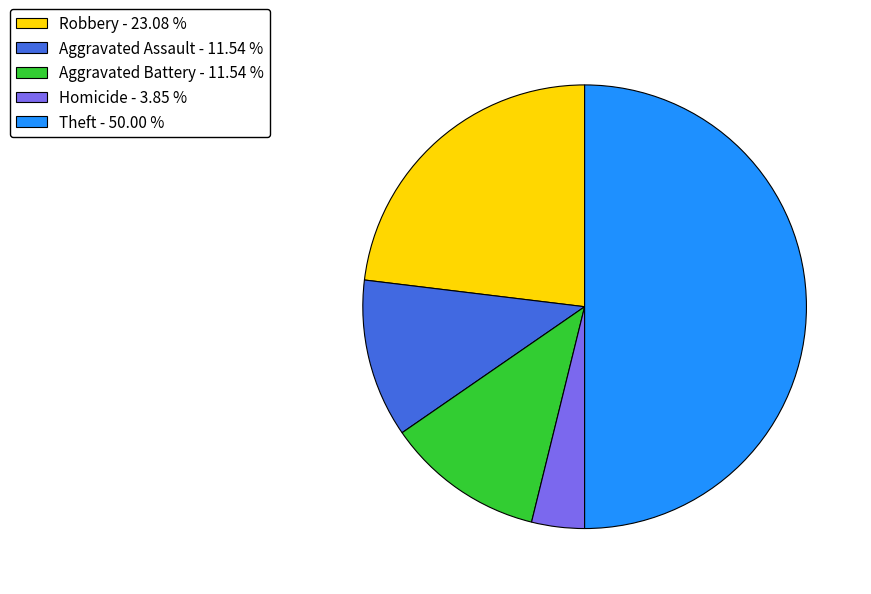

Approximately how many times larger is the value at Robbery - 23.08 % compared to Aggravated Assault - 11.54 %?

2.0